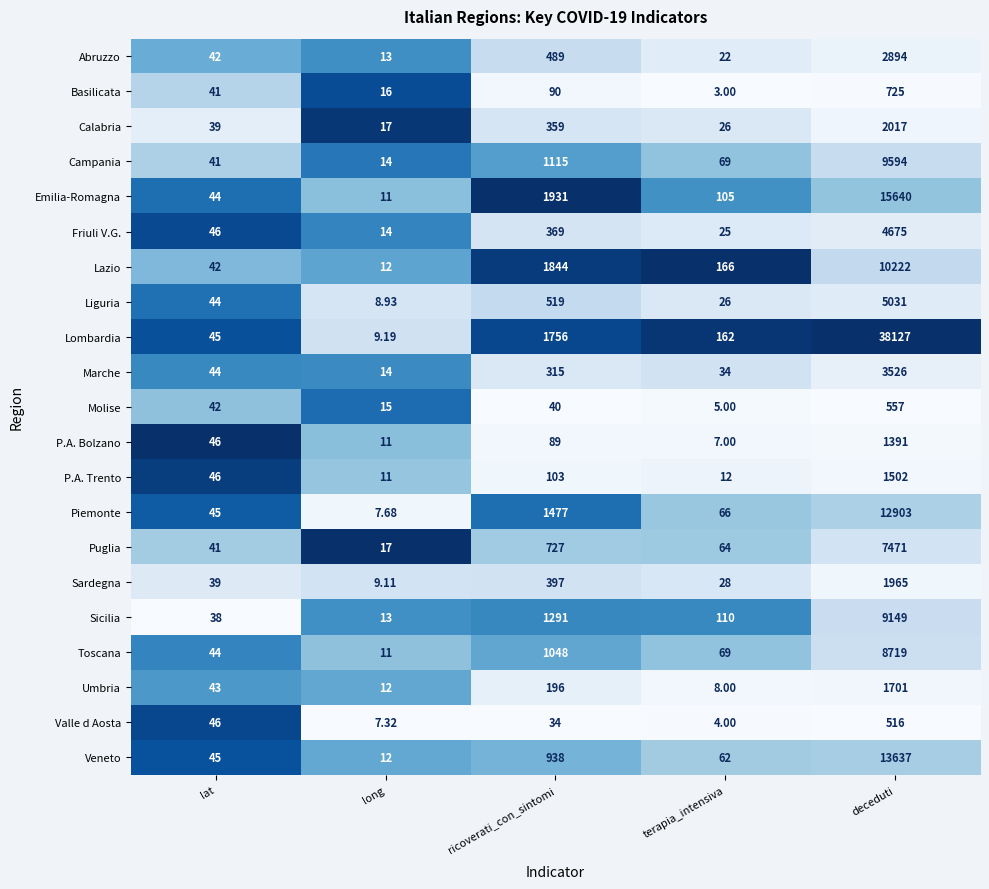

List the series in order of their peak value, highest first.

Lombardia, Emilia-Romagna, Veneto, Piemonte, Lazio, Campania, Sicilia, Toscana, Puglia, Liguria, Friuli V.G., Marche, Abruzzo, Calabria, Sardegna, Umbria, P.A. Trento, P.A. Bolzano, Basilicata, Molise, Valle d Aosta